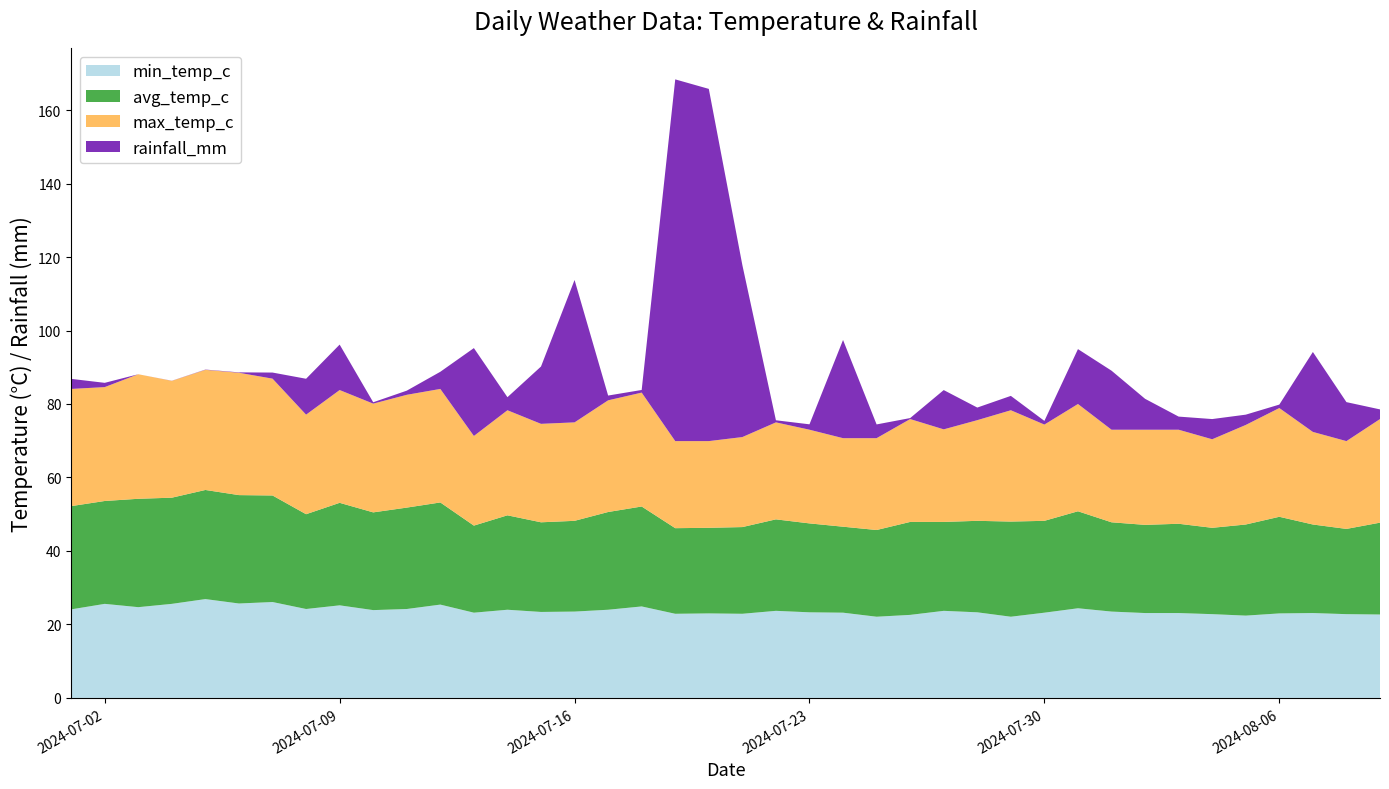

Reading left to right, list all the values displayed in this chart.

min_temp_c: 2024-07-01=24.1	2024-07-02=25.6	2024-07-03=24.7	2024-07-04=25.6	2024-07-05=26.9	2024-07-06=25.7	2024-07-07=26.1	2024-07-08=24.2	2024-07-09=25.2	2024-07-10=23.9	2024-07-11=24.2	2024-07-12=25.4	2024-07-13=23.2	2024-07-14=24.0	2024-07-15=23.4	2024-07-16=23.5	2024-07-17=24.0	2024-07-18=24.9	2024-07-19=22.9	2024-07-20=23.0	2024-07-21=22.9	2024-07-22=23.7	2024-07-23=23.3	2024-07-24=23.2	2024-07-25=22.1	2024-07-26=22.6	2024-07-27=23.7	2024-07-28=23.3	2024-07-29=22.1	2024-07-30=23.2	2024-07-31=24.4	2024-08-01=23.5	2024-08-02=23.1	2024-08-03=23.1	2024-08-04=22.8	2024-08-05=22.4	2024-08-06=23.0	2024-08-07=23.1	2024-08-08=22.8	2024-08-09=22.7
avg_temp_c: 2024-07-01=28.1	2024-07-02=28.0	2024-07-03=29.5	2024-07-04=28.9	2024-07-05=29.7	2024-07-06=29.5	2024-07-07=29.0	2024-07-08=25.8	2024-07-09=27.9	2024-07-10=26.6	2024-07-11=27.6	2024-07-12=27.8	2024-07-13=23.7	2024-07-14=25.7	2024-07-15=24.4	2024-07-16=24.7	2024-07-17=26.6	2024-07-18=27.2	2024-07-19=23.3	2024-07-20=23.3	2024-07-21=23.6	2024-07-22=24.9	2024-07-23=24.2	2024-07-24=23.4	2024-07-25=23.6	2024-07-26=25.3	2024-07-27=24.2	2024-07-28=24.9	2024-07-29=25.9	2024-07-30=25.0	2024-07-31=26.4	2024-08-01=24.3	2024-08-02=24.0	2024-08-03=24.3	2024-08-04=23.5	2024-08-05=24.8	2024-08-06=26.3	2024-08-07=24.1	2024-08-08=23.2	2024-08-09=25.0
max_temp_c: 2024-07-01=31.9	2024-07-02=31.0	2024-07-03=33.9	2024-07-04=31.8	2024-07-05=32.7	2024-07-06=33.3	2024-07-07=31.8	2024-07-08=27.1	2024-07-09=30.7	2024-07-10=29.6	2024-07-11=30.7	2024-07-12=30.9	2024-07-13=24.4	2024-07-14=28.6	2024-07-15=26.8	2024-07-16=26.8	2024-07-17=30.4	2024-07-18=31.0	2024-07-19=23.7	2024-07-20=23.6	2024-07-21=24.5	2024-07-22=26.4	2024-07-23=25.5	2024-07-24=24.1	2024-07-25=25.0	2024-07-26=28.0	2024-07-27=25.2	2024-07-28=27.4	2024-07-29=30.3	2024-07-30=26.2	2024-07-31=29.2	2024-08-01=25.2	2024-08-02=25.9	2024-08-03=25.6	2024-08-04=24.1	2024-08-05=27.1	2024-08-06=29.6	2024-08-07=25.2	2024-08-08=23.9	2024-08-09=28.2
rainfall_mm: 2024-07-01=2.7	2024-07-02=1.2	2024-07-03=0.0	2024-07-04=0.0	2024-07-05=0.1	2024-07-06=0.1	2024-07-07=1.7	2024-07-08=9.8	2024-07-09=12.4	2024-07-10=0.4	2024-07-11=1.1	2024-07-12=4.7	2024-07-13=23.9	2024-07-14=3.5	2024-07-15=15.6	2024-07-16=38.8	2024-07-17=1.3	2024-07-18=0.7	2024-07-19=98.5	2024-07-20=95.9	2024-07-21=46.8	2024-07-22=0.6	2024-07-23=1.5	2024-07-24=26.7	2024-07-25=3.7	2024-07-26=0.3	2024-07-27=10.7	2024-07-28=3.4	2024-07-29=3.9	2024-07-30=1.0	2024-07-31=14.9	2024-08-01=16.1	2024-08-02=8.4	2024-08-03=3.6	2024-08-04=5.5	2024-08-05=2.8	2024-08-06=0.9	2024-08-07=21.8	2024-08-08=10.6	2024-08-09=2.6